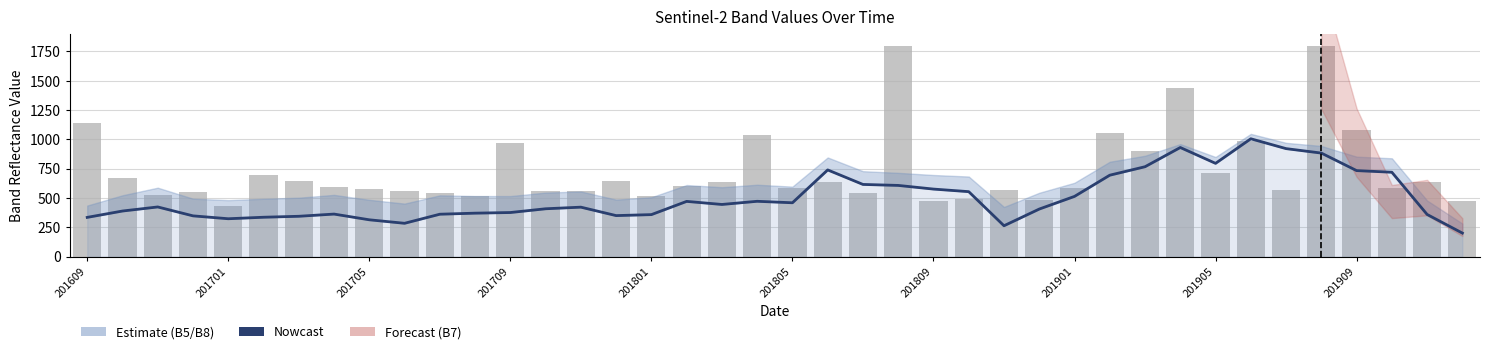

What position from the right is 201809?

16